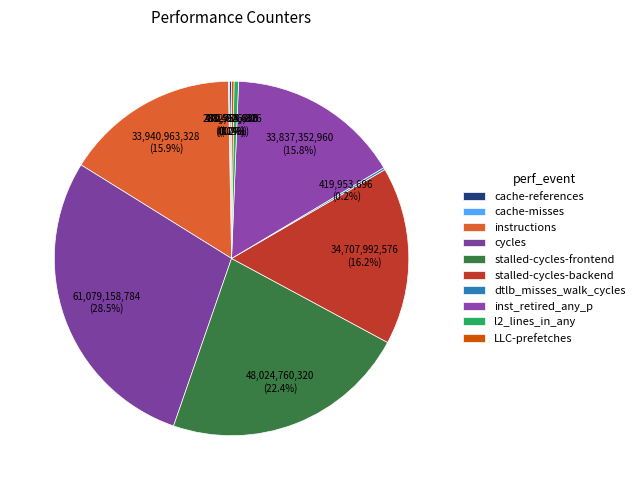

Between inst_retired_any_p and l2_lines_in_any, which is larger?

inst_retired_any_p